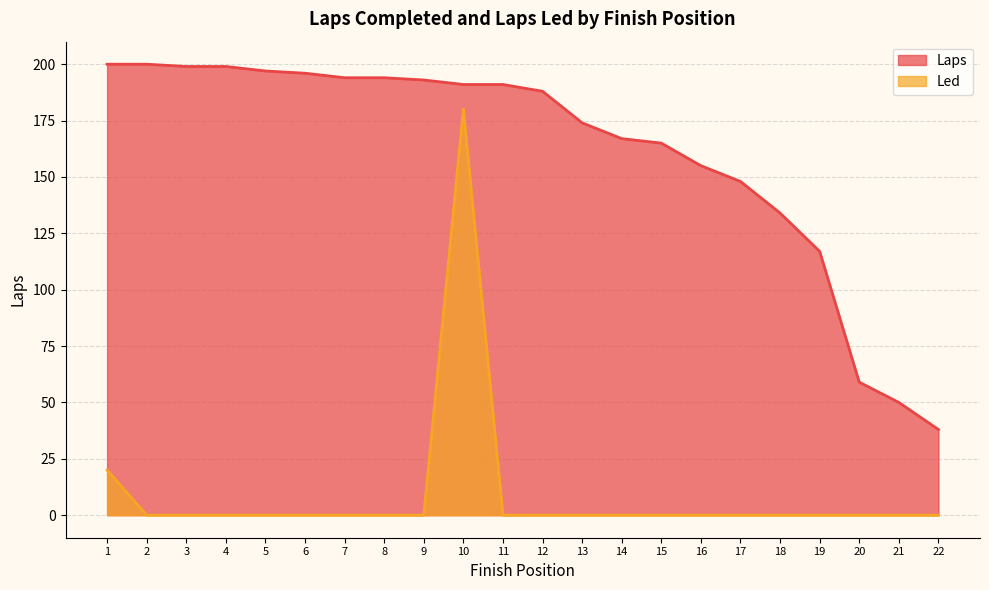

True or false: Laps has more than 1 points higher than both neighbors.

False